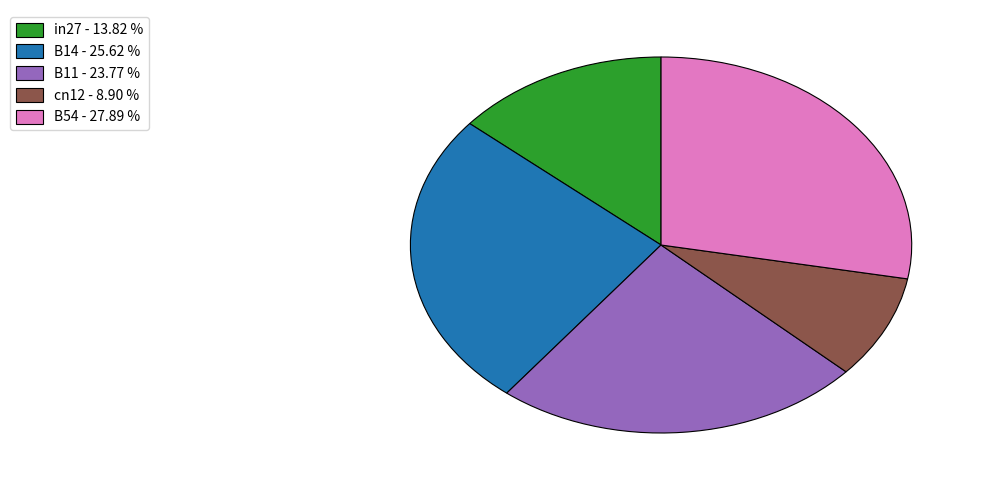

Between B14 - 25.62 % and B54 - 27.89 %, which is larger?

B54 - 27.89 %